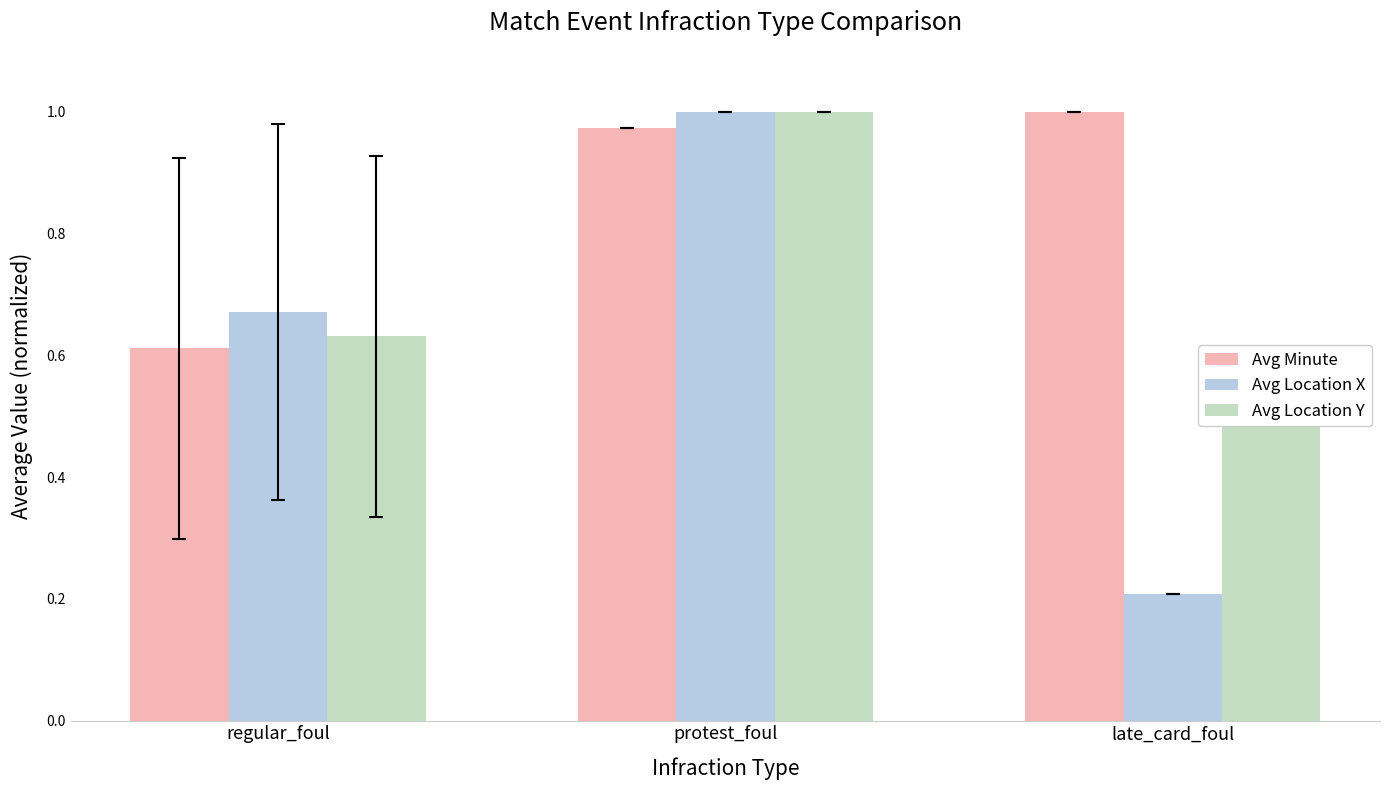

How many data points does each series have?

3